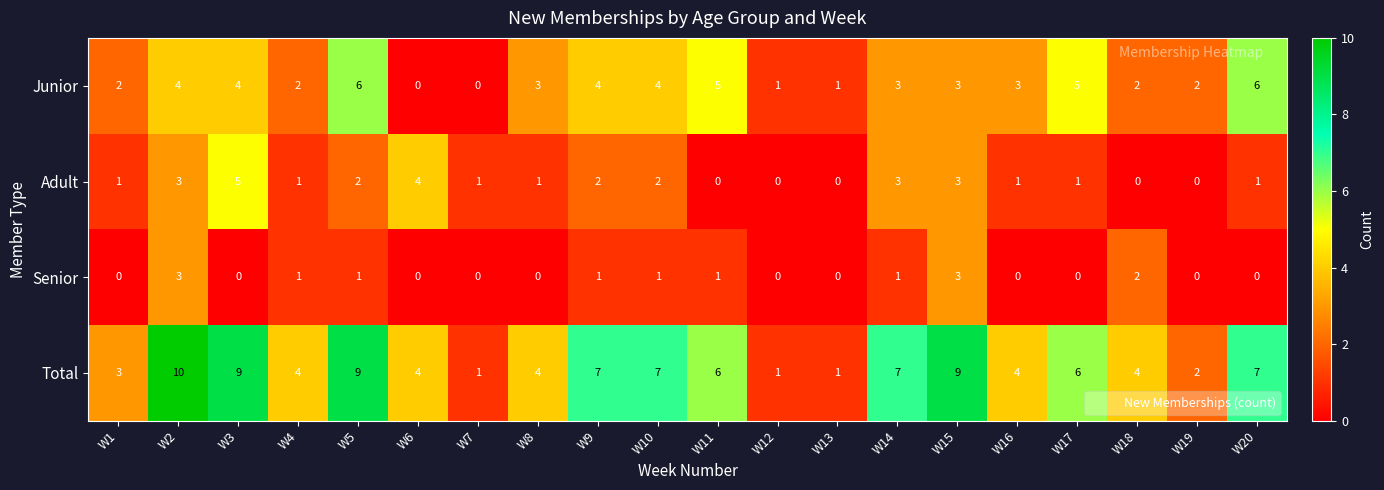

Which series has the widest spread of values?

Total